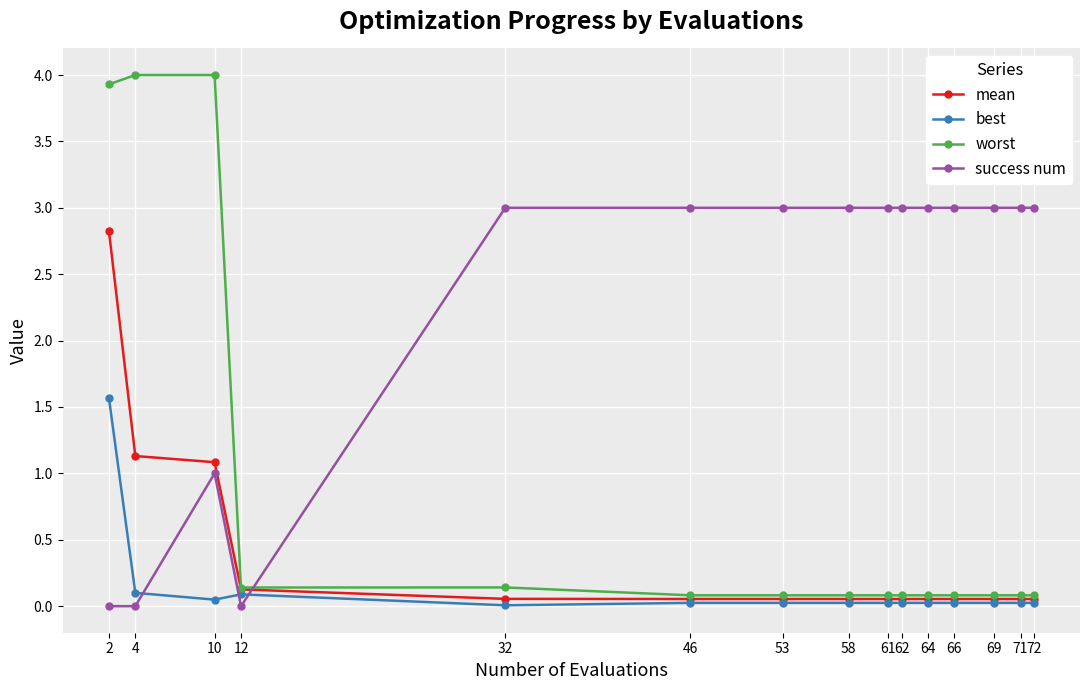

True or false: best and worst intersect in this chart.

False